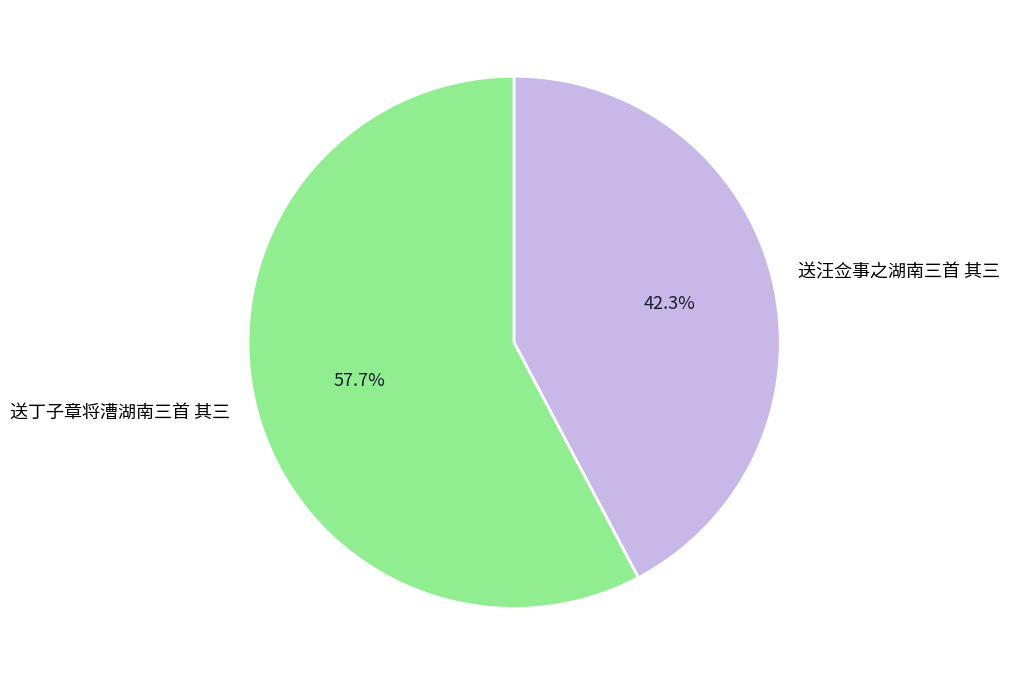

Which has a higher value, 送汪佥事之湖南三首 其三 or 送丁子章将漕湖南三首 其三?

送丁子章将漕湖南三首 其三